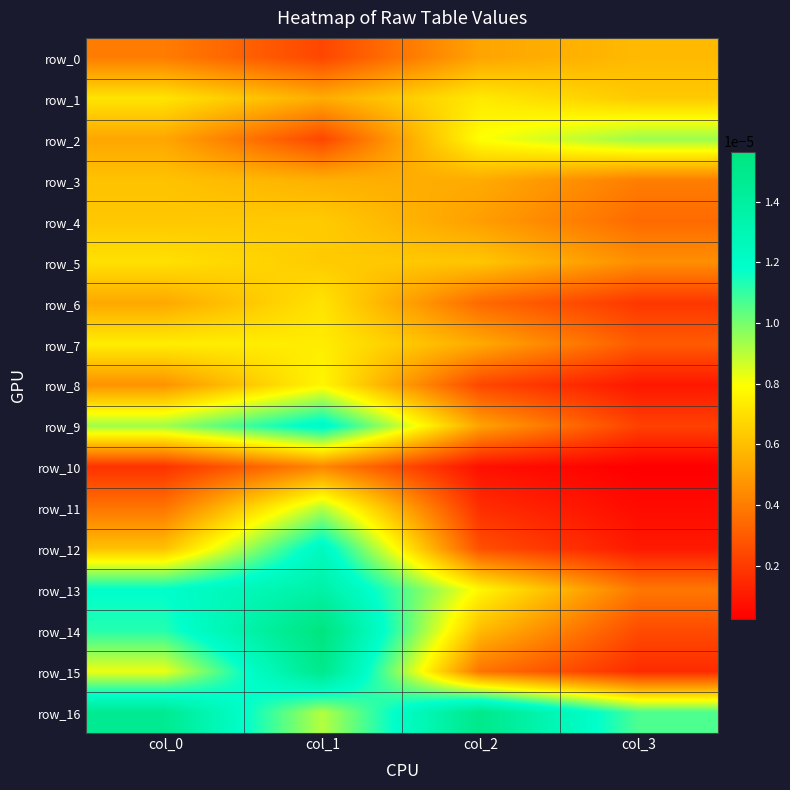

Which label corresponds to the smallest value in the chart?

col_3